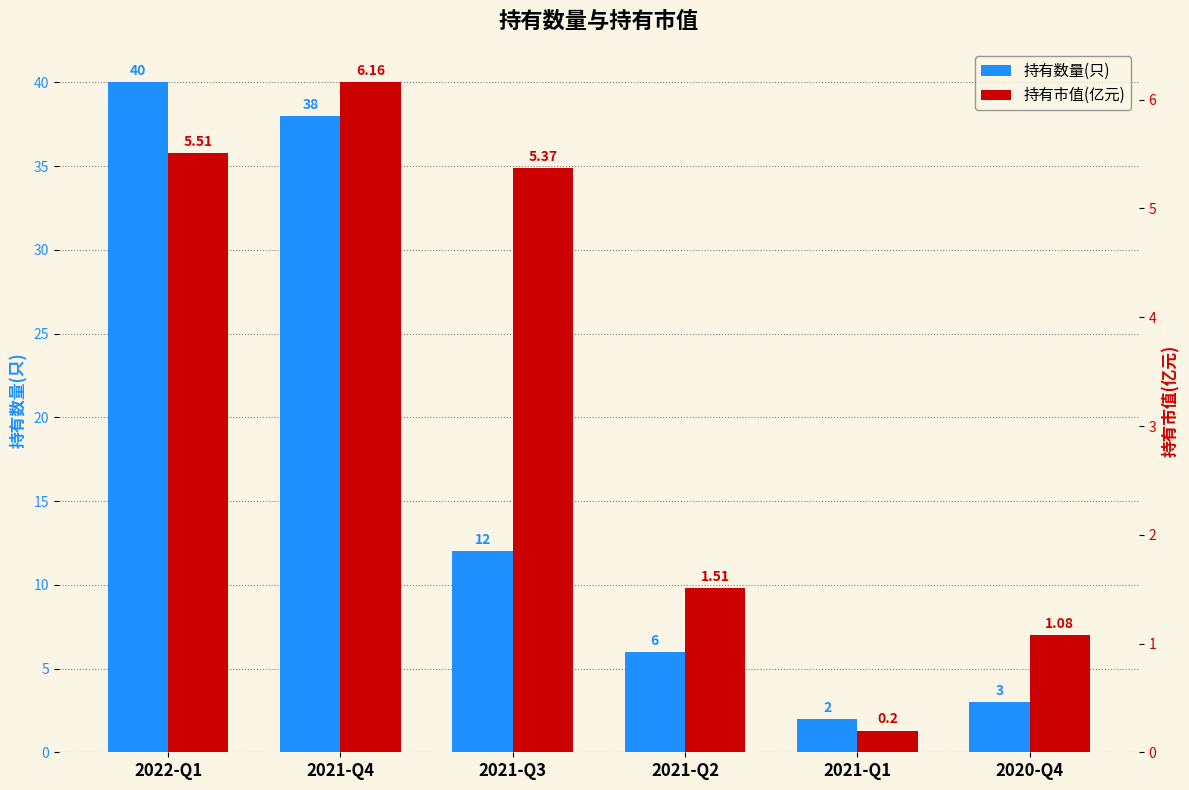

What are all the series names shown in the legend?

持有数量(只), 持有市值(亿元)